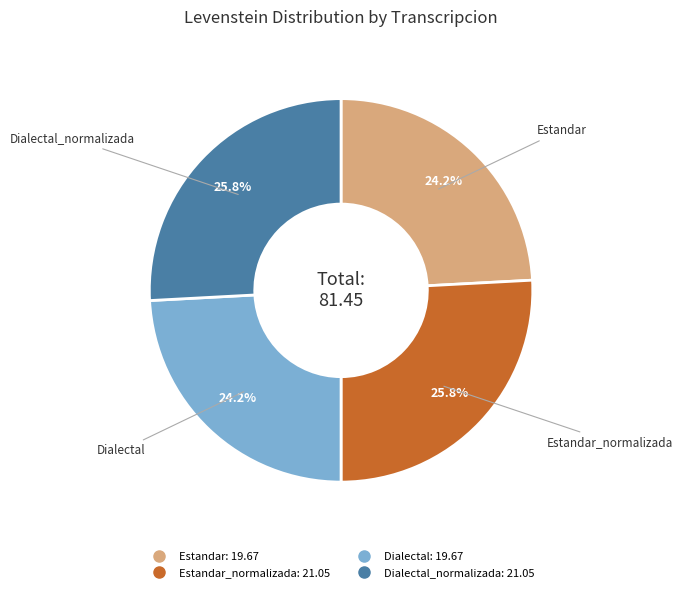

Is there any slice that represents more than half of the pie?

No